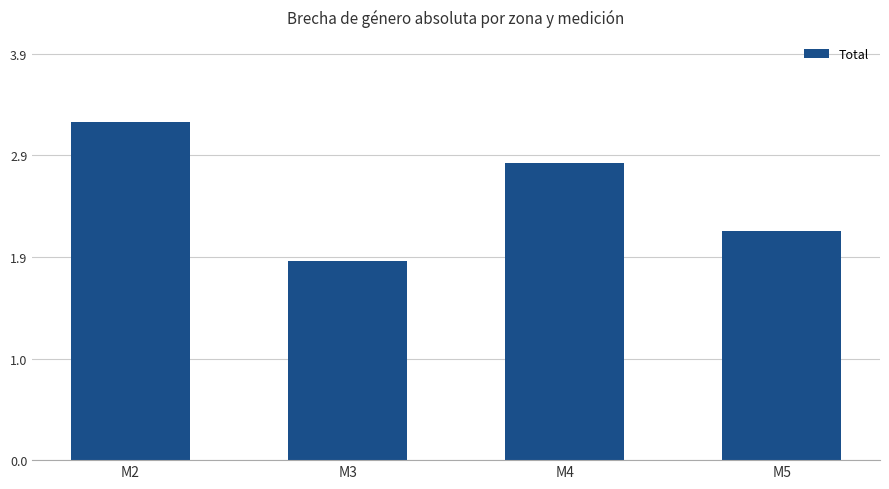

What is the value of the 4th bar from the left?

2.2